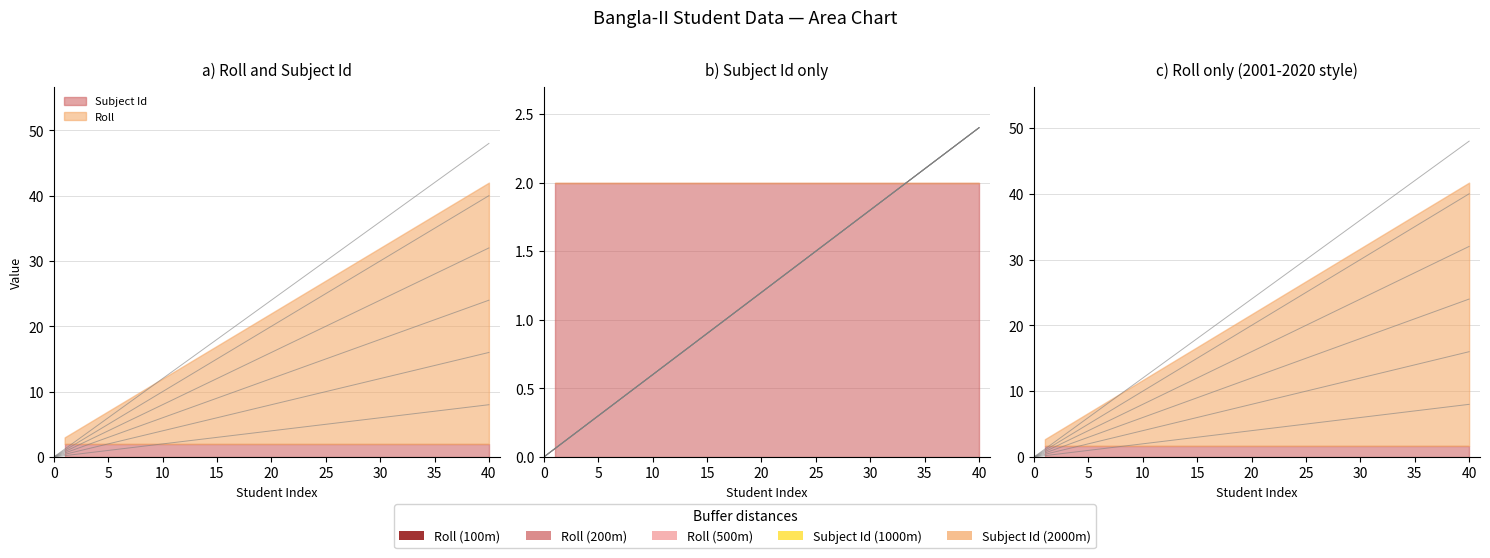

Which series has the widest spread of values?

Roll